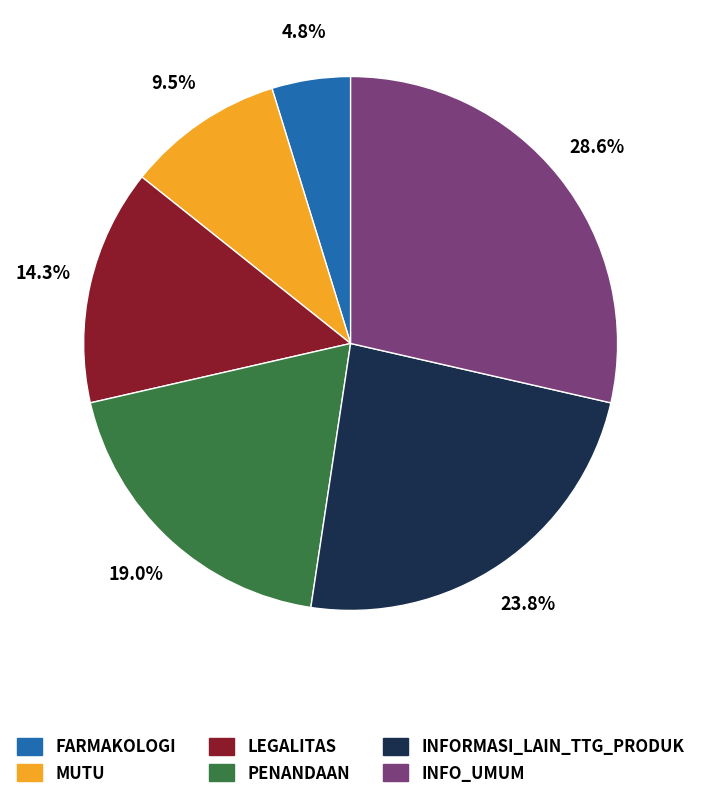

Is it true that MUTU is 1% of the pie?

False